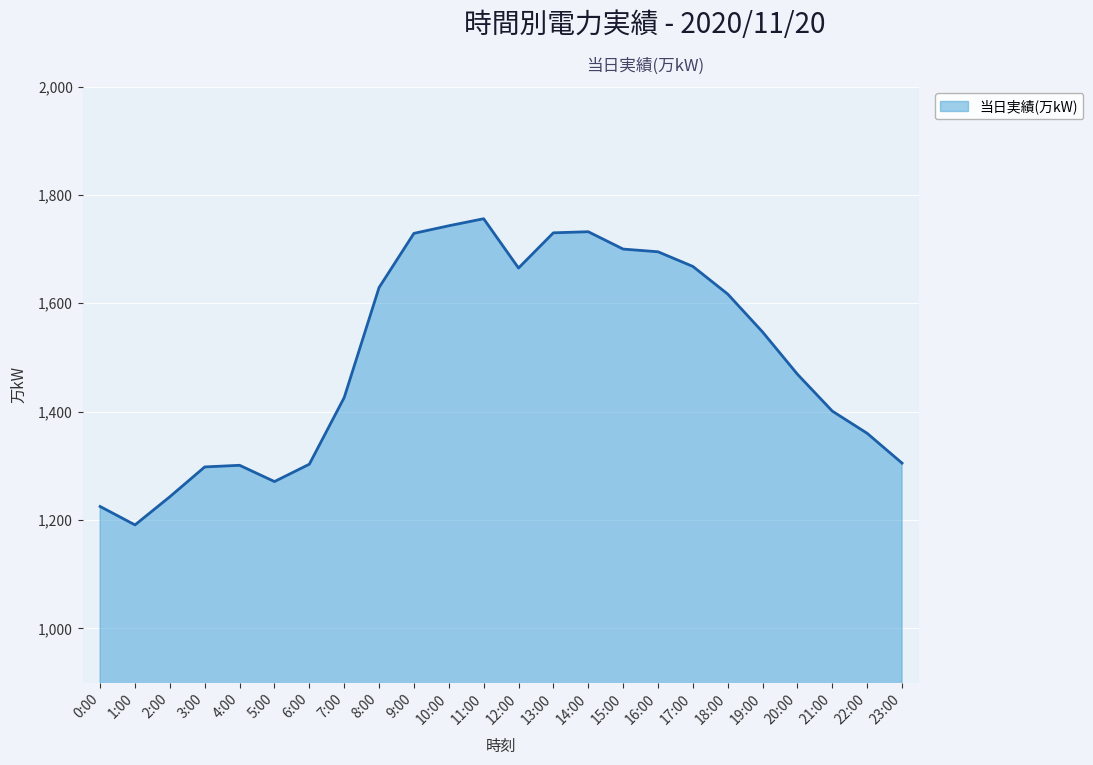

True or false: there are more than 0 points higher than both neighbors.

True